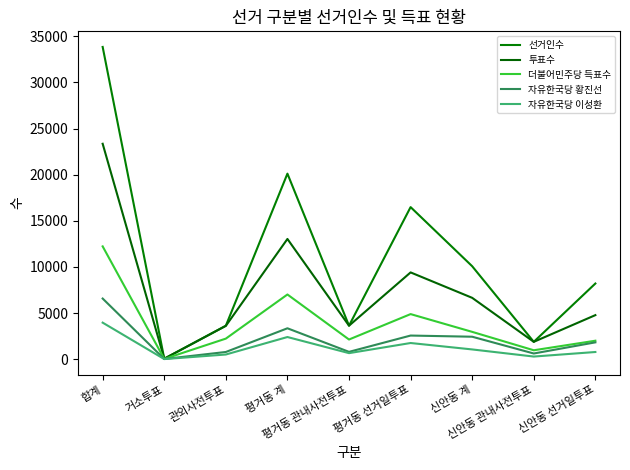

True or false: 자유한국당 황진선 has a value of 1819 at 신안동 선거일투표.

True